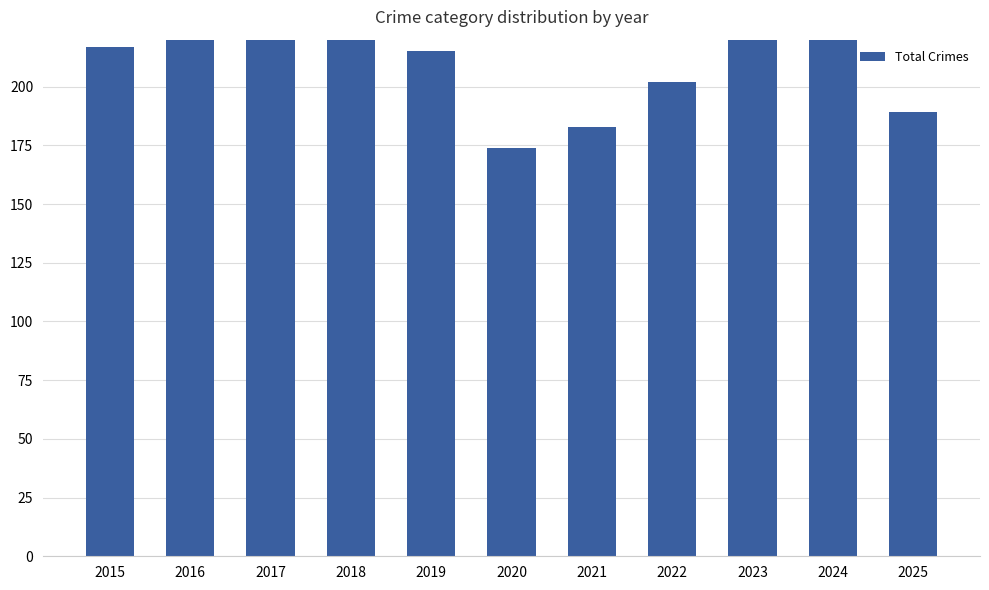

What is the difference between the values at 2017 and 2022?

110